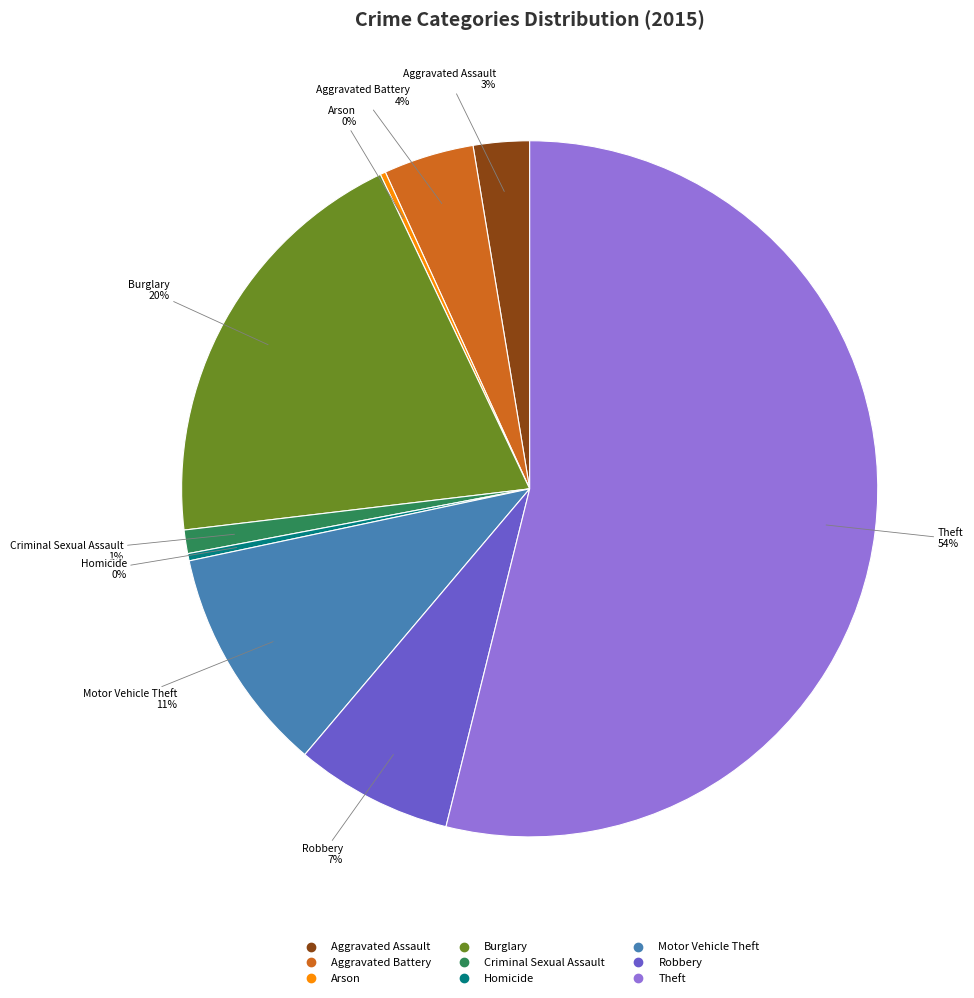

To the nearest percent, what is the difference between the largest and smallest slice percentages?

54%